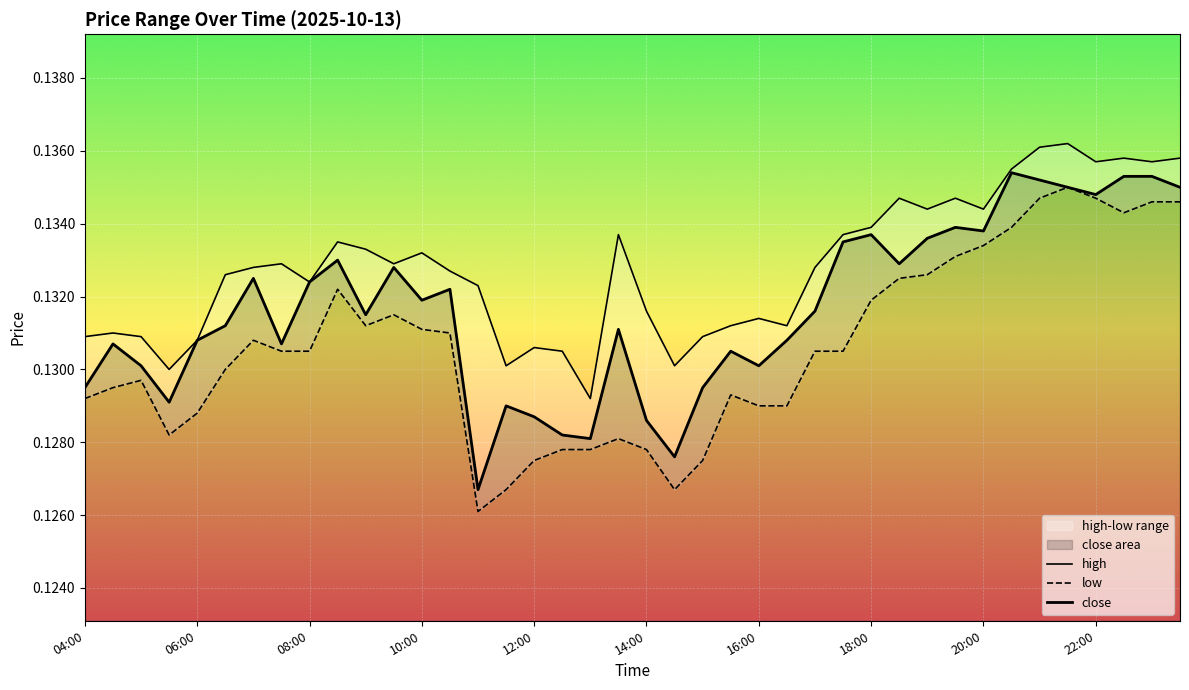

True or false: high and close cross at least once.

False